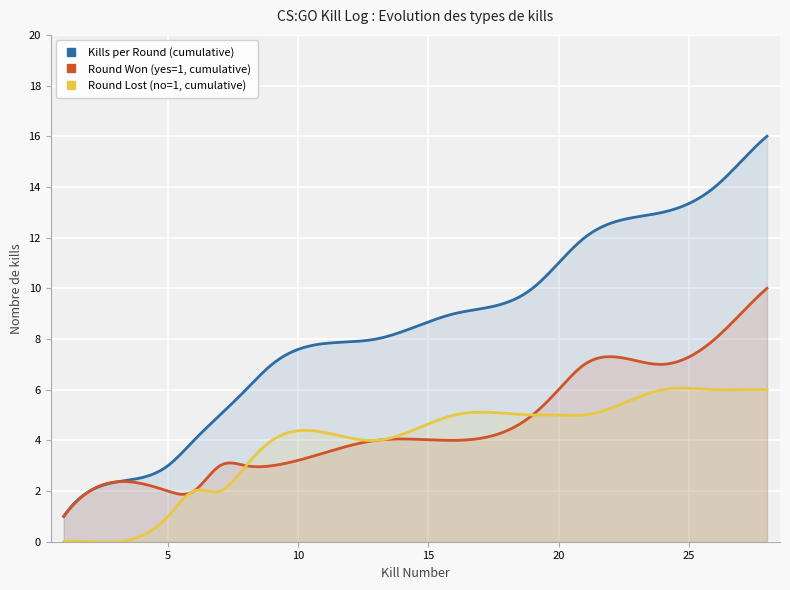

What is the spread (max minus min) of values at 9?

4